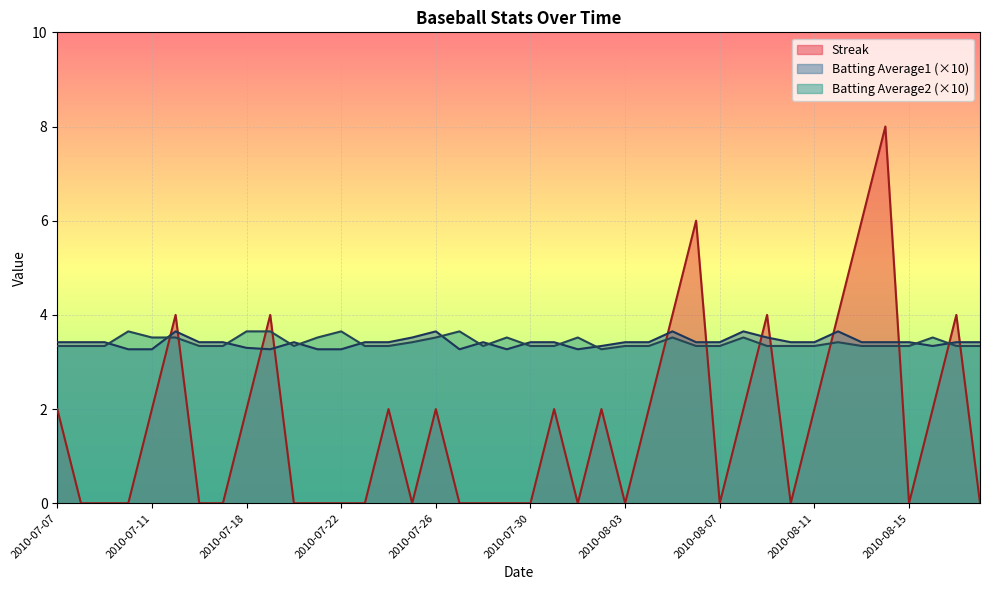

At which category does the chart reach its peak across all series?

2010-08-14